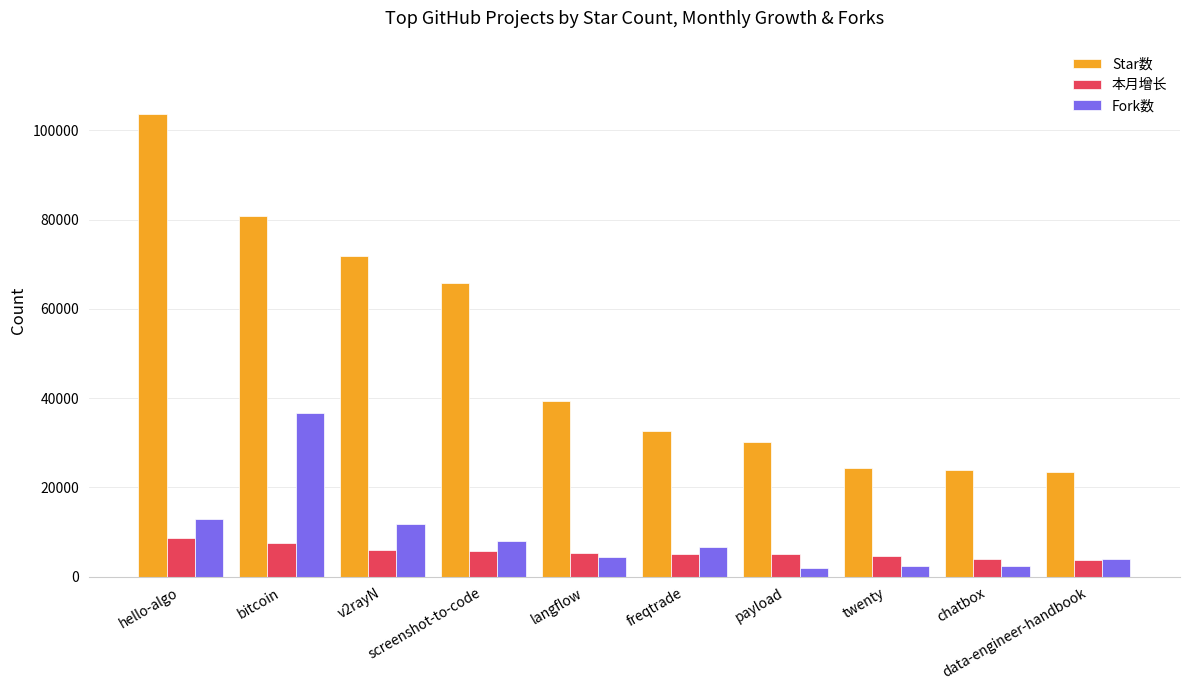

Rank the series by their maximum value, from highest to lowest.

Star数, Fork数, 本月增长